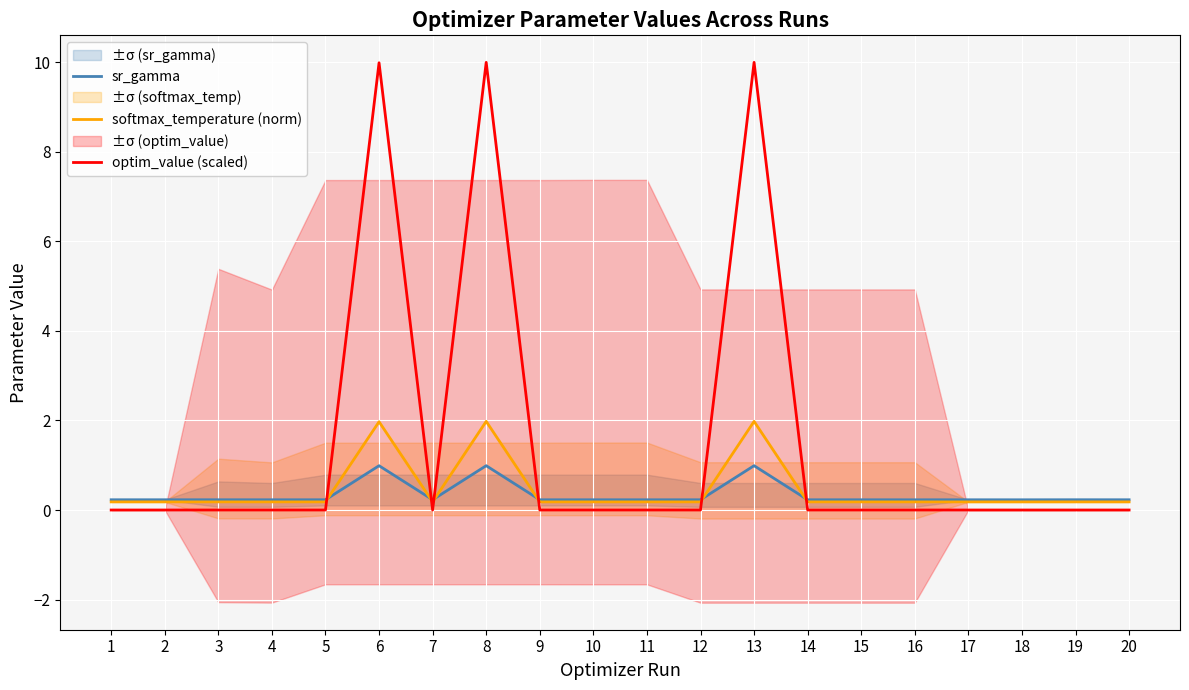

What is the average value of the sr_gamma series?

0.3